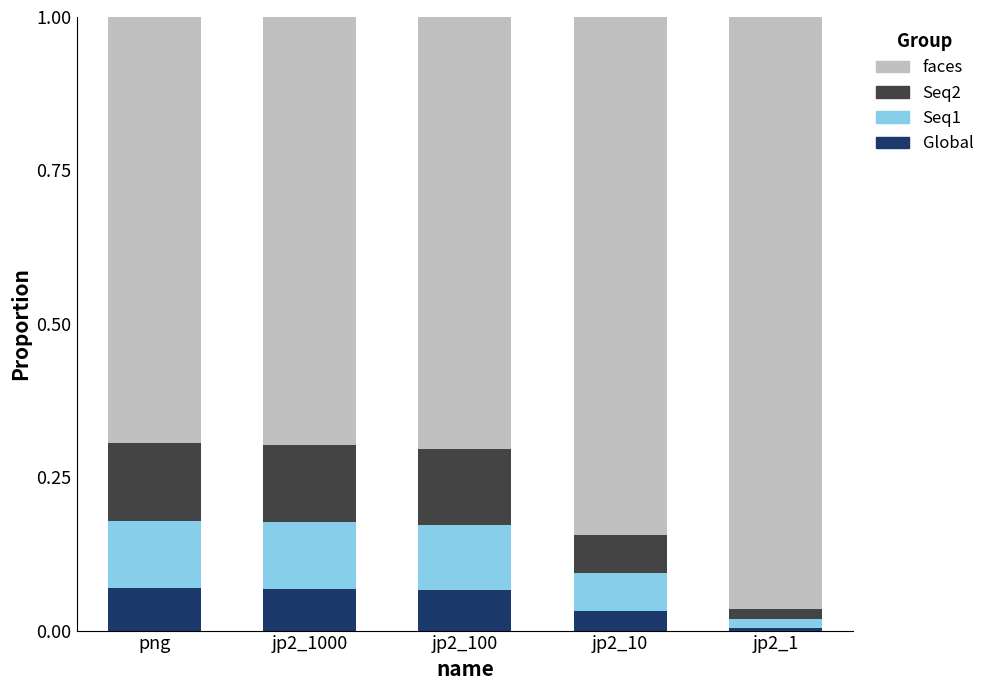

What are all the series names shown in the legend?

faces, Seq2, Seq1, Global